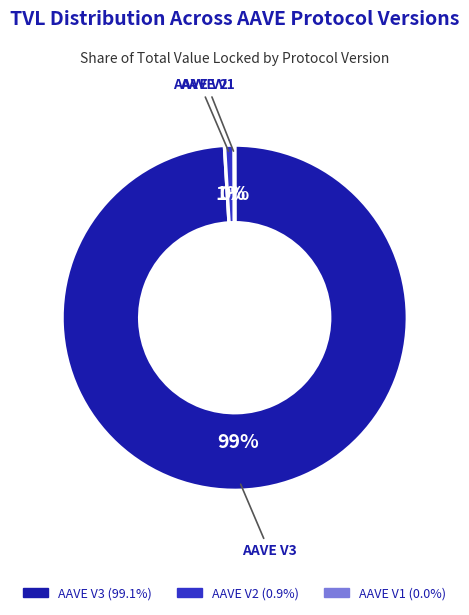

The AAVE V2 slice represents 13% of the pie. True or false?

False